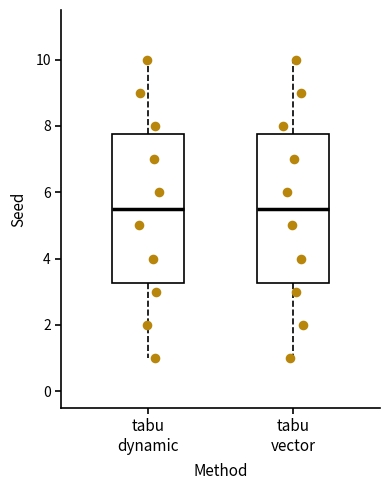

Reading left to right, read every box against the y-axis: the position of its median line, the range the box covers, and the ends of its whiskers. The values are not printed on the chart, so give them approximately, as read against the axis.

tabu dynamic: median 5.6, box 3.2 to 7.8, whiskers 1.0 to 10.0
tabu vector: median 5.6, box 3.2 to 7.8, whiskers 1.0 to 10.0